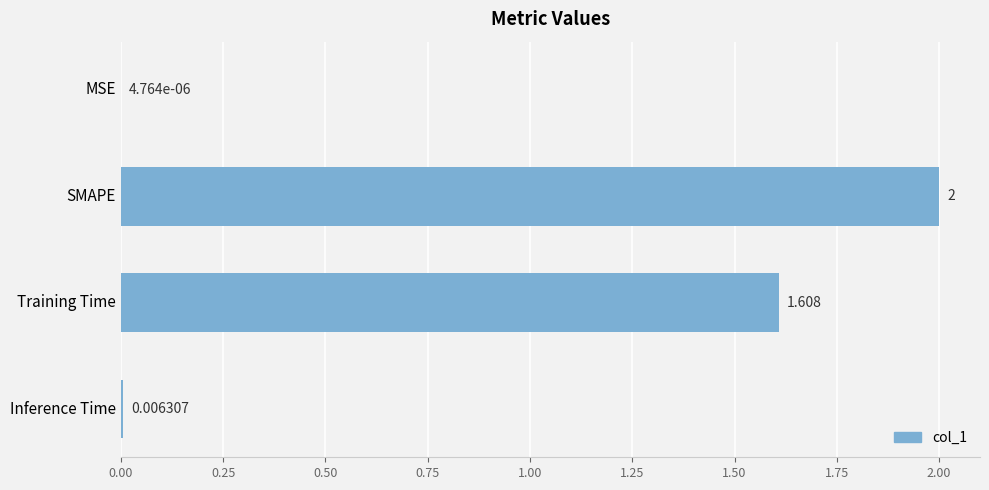

At which label is the value closest to 1?

Training Time